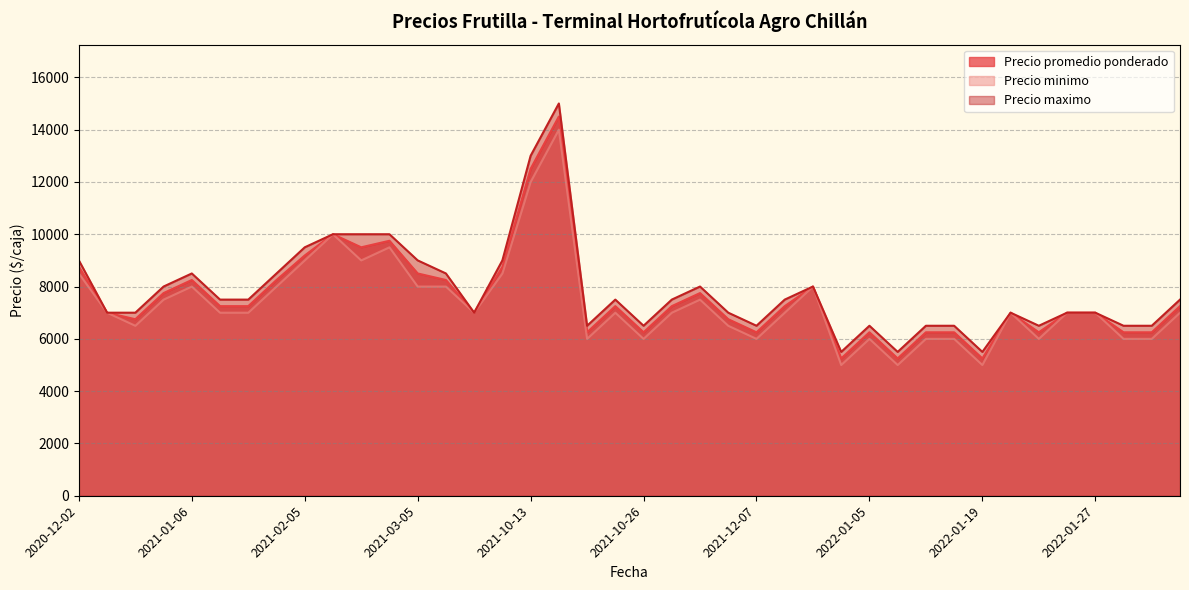

What is the maximum value for Precio minimo?

14000